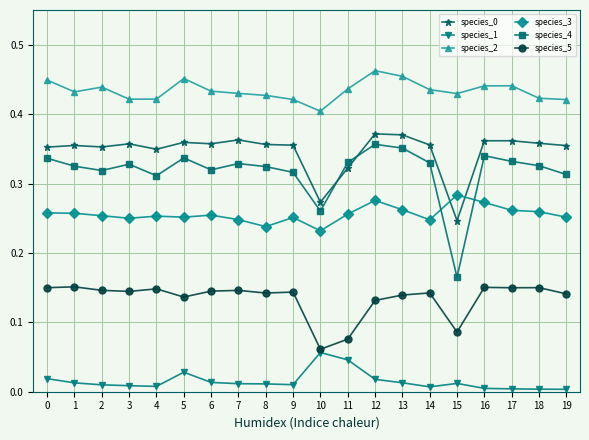

True or false: species_4 and species_2 cross at least once.

False